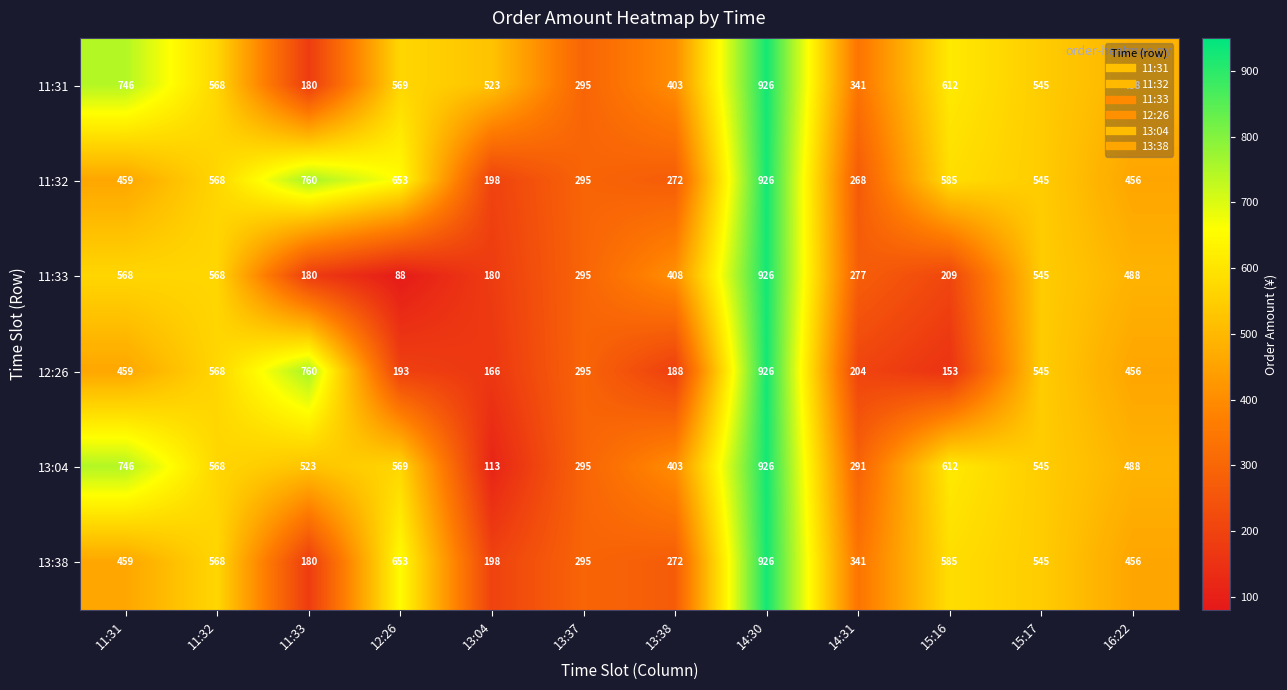

What value does the 11:31 series have at 13:04, to the nearest 100?

500